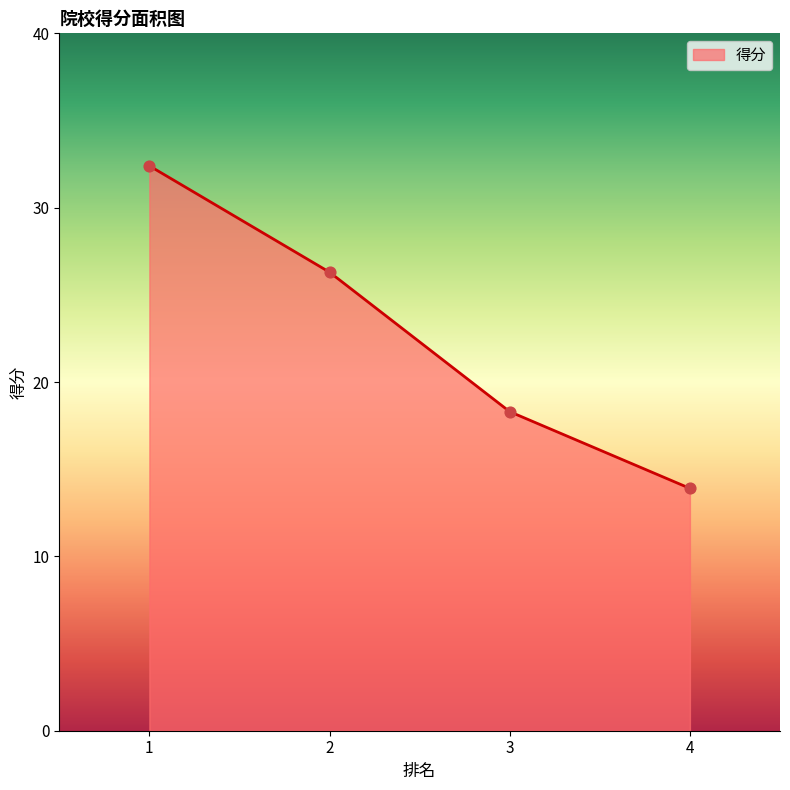

What is the ratio of the value at 3 to the value at 4?

1.3